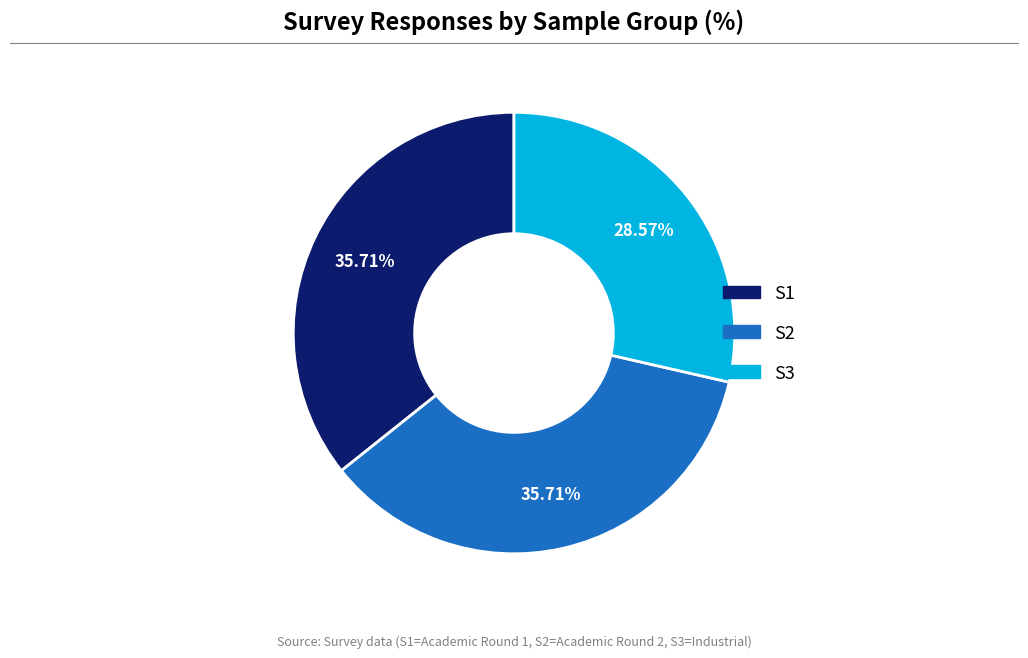

Which category has the smallest portion of the pie?

S3